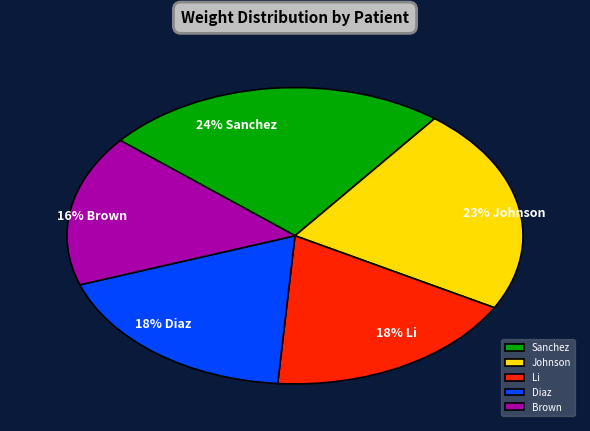

To the nearest percent, what percentage of the pie is Johnson?

23%